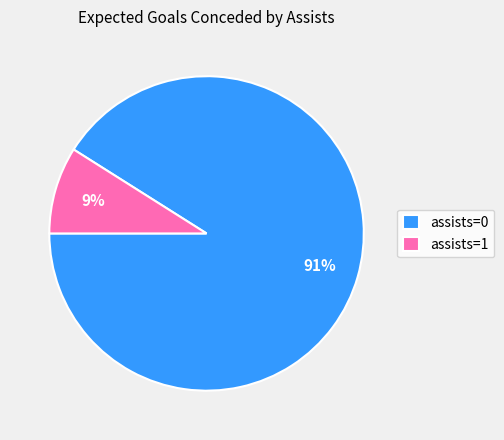

Is the sum of assists=0 and assists=1 greater than half?

Yes